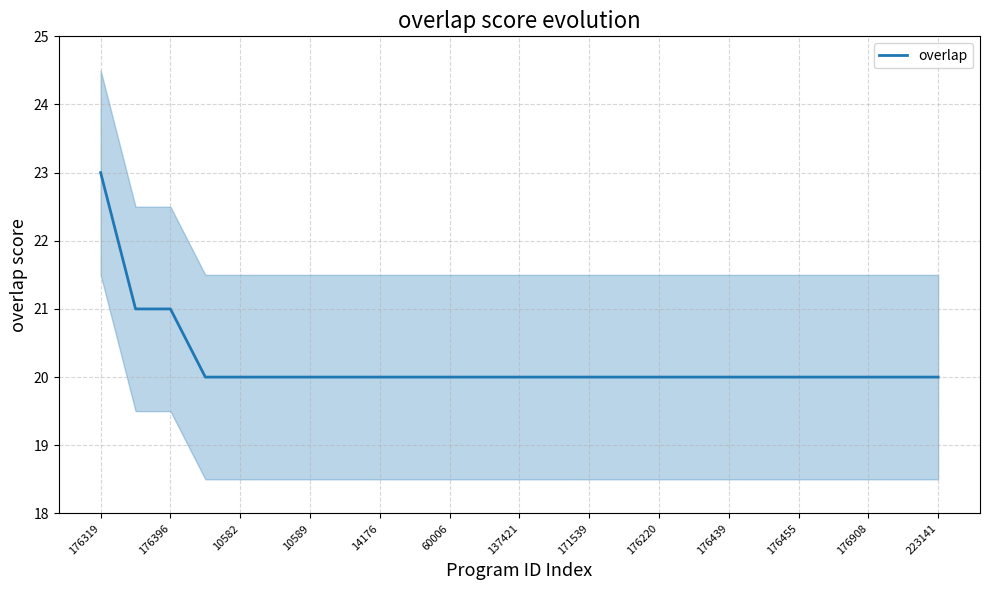

What is the sum of all values?

505